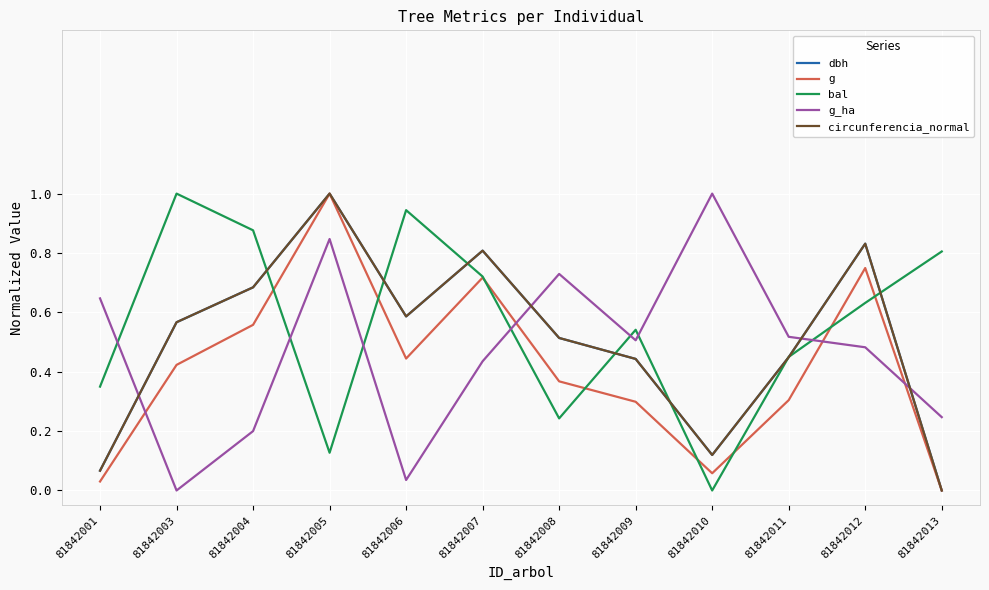

What is the spread (max minus min) of values at 81842003?

1.0